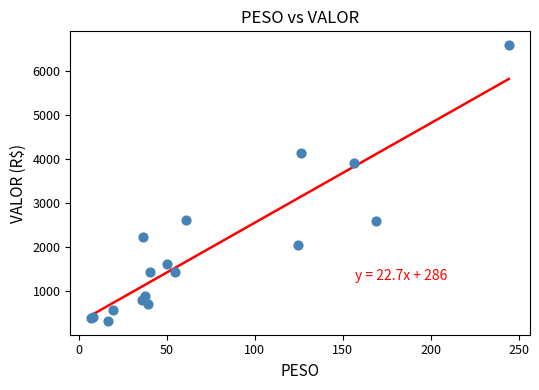

What Y value in the scatter plot is closest to 3460?

3917.4